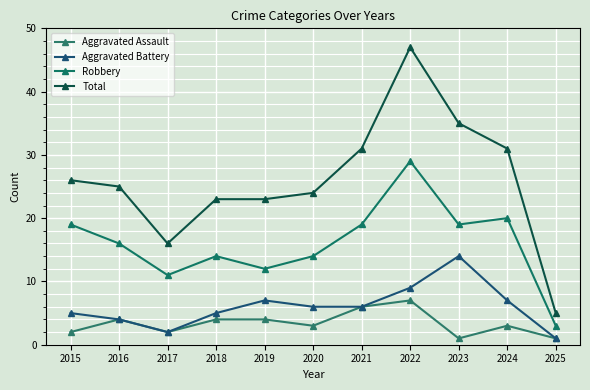

What is the value of the Aggravated Assault point at the 2nd from the left?

4